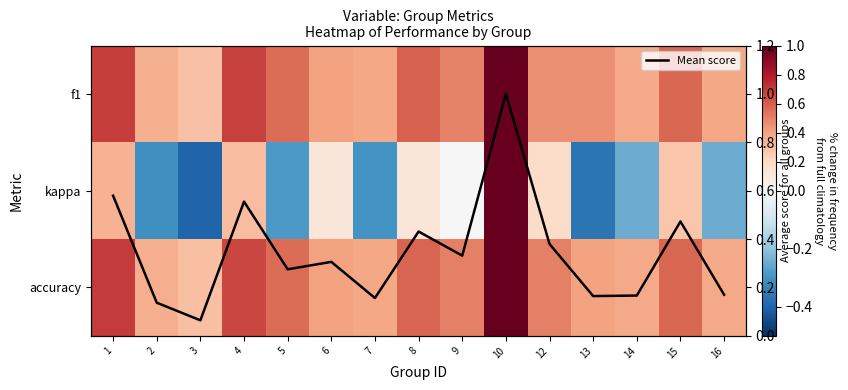

How many distinct data groups are displayed?

4